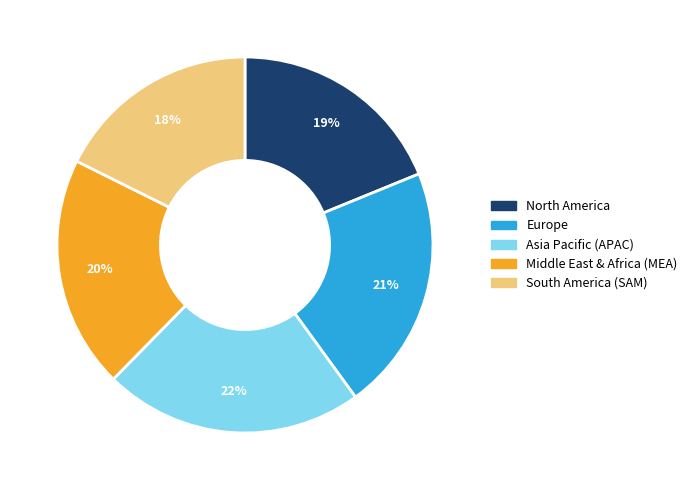

Count the number of slices in the pie.

5